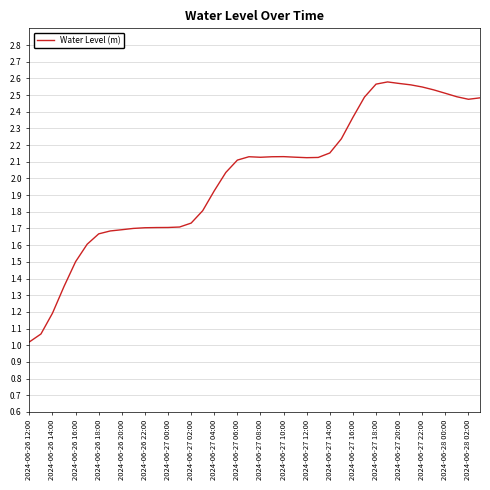

What is the difference between the maximum and minimum values?

1.6